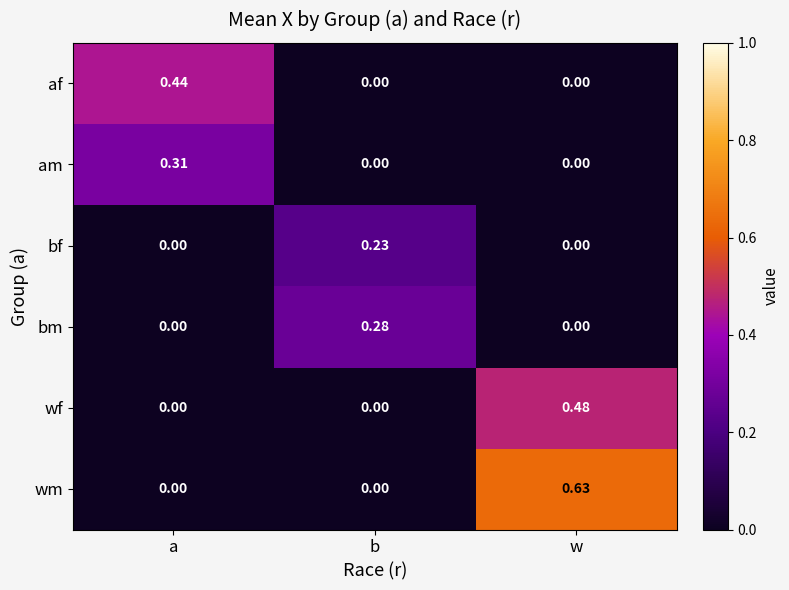

At which label does am reach its peak?

a